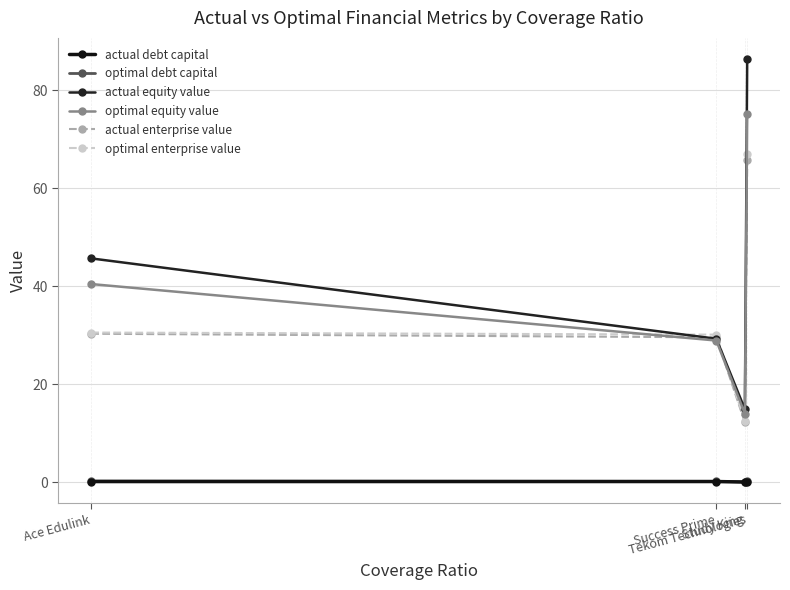

How many lines are shown in the chart?

6